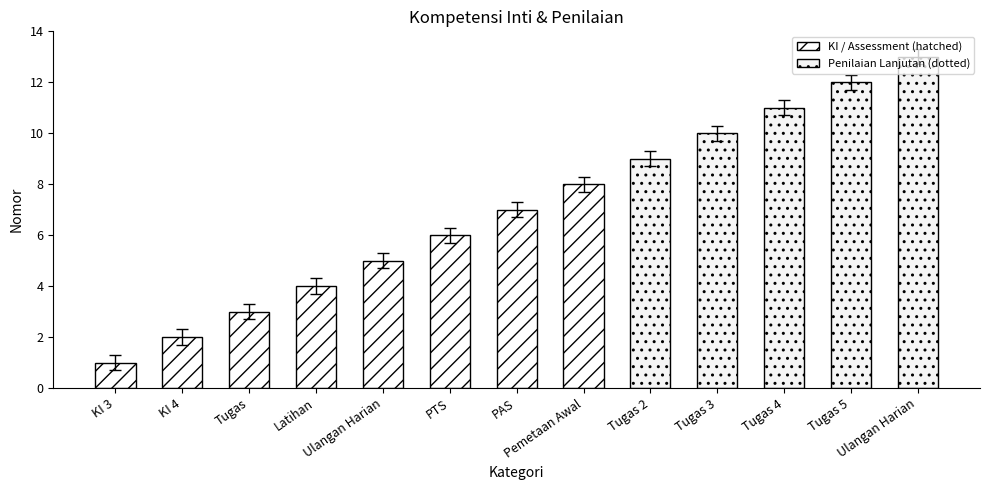

What is the smallest value displayed?

1